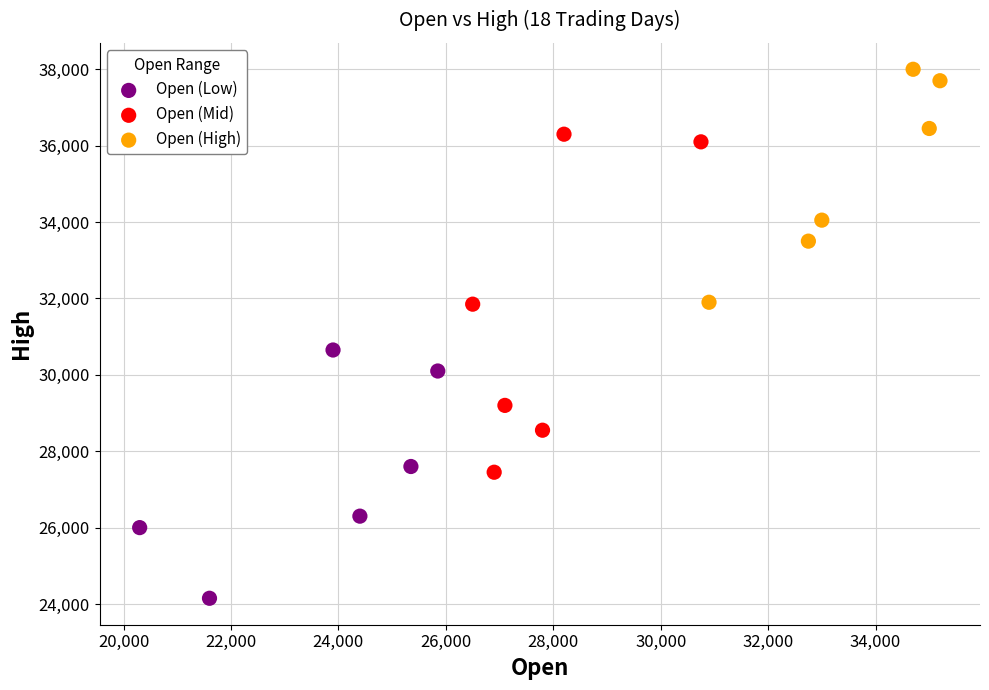

Which series reaches the minimum Y coordinate?

Open (Low)